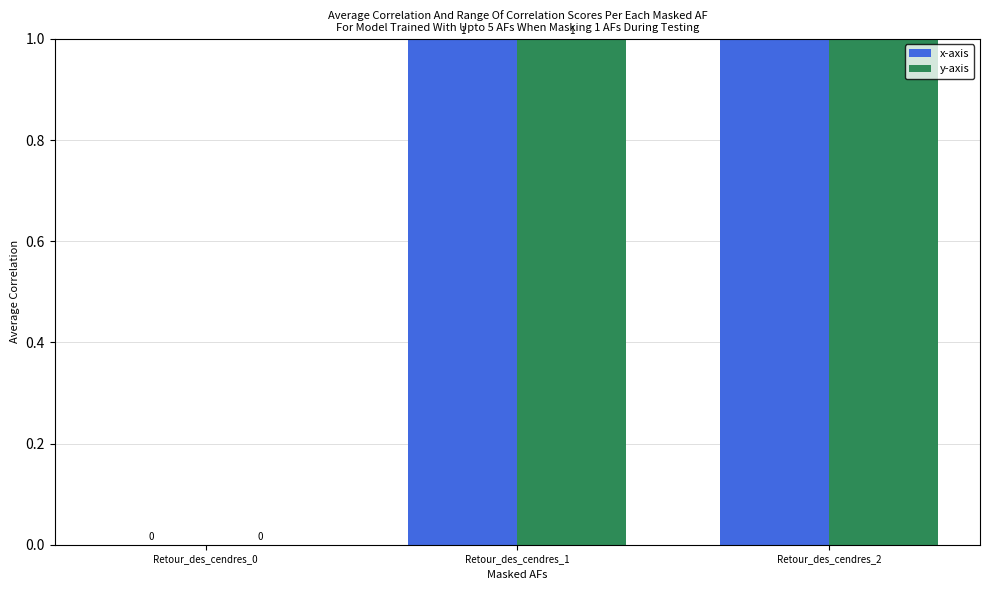

Is it true that y-axis equals 0 at Retour_des_cendres_1?

False